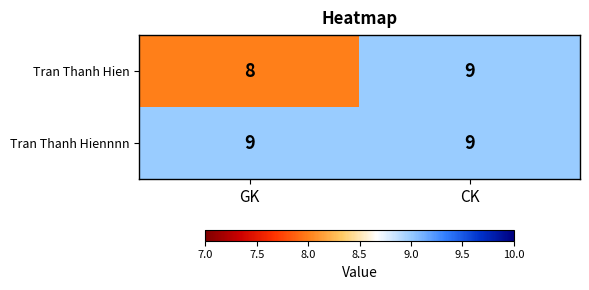

What is the maximum value shown in the chart?

9